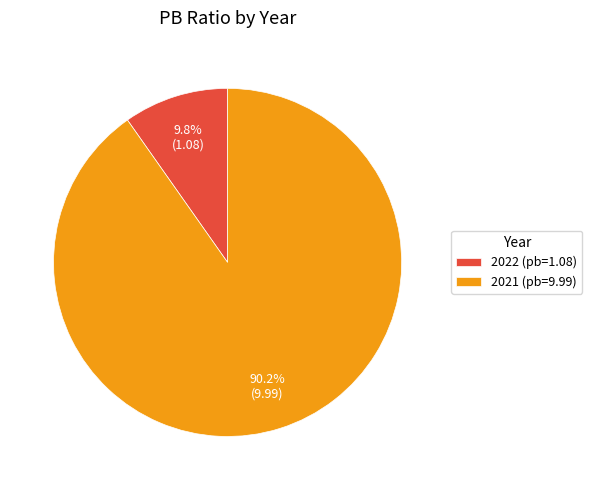

How many slices are in this pie chart?

2